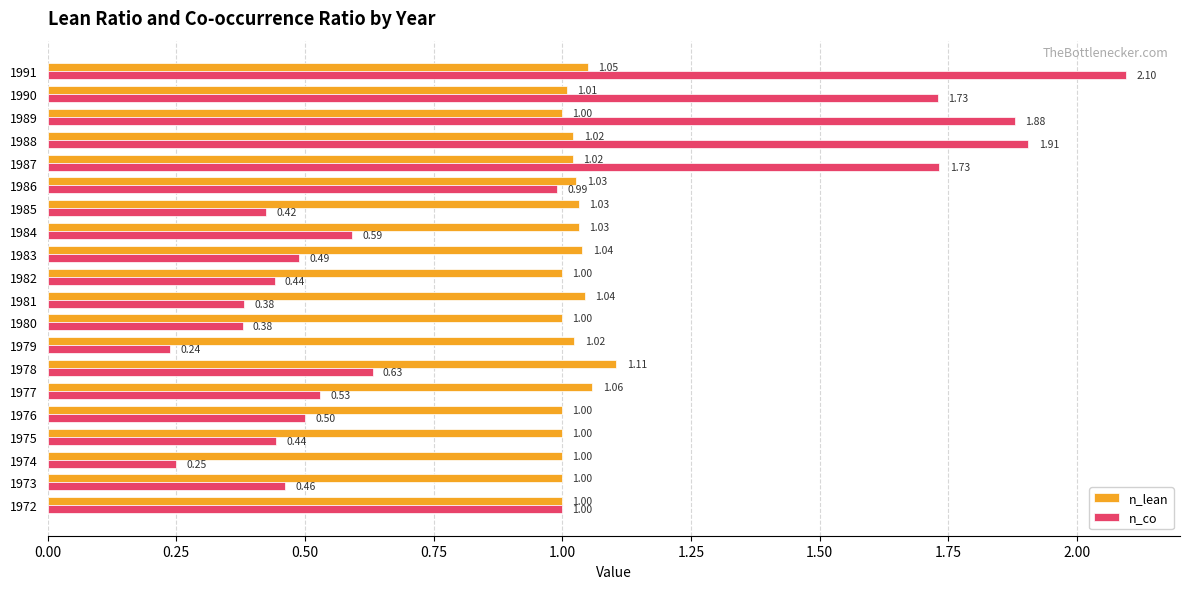

Which series has the largest total across all categories?

n_lean